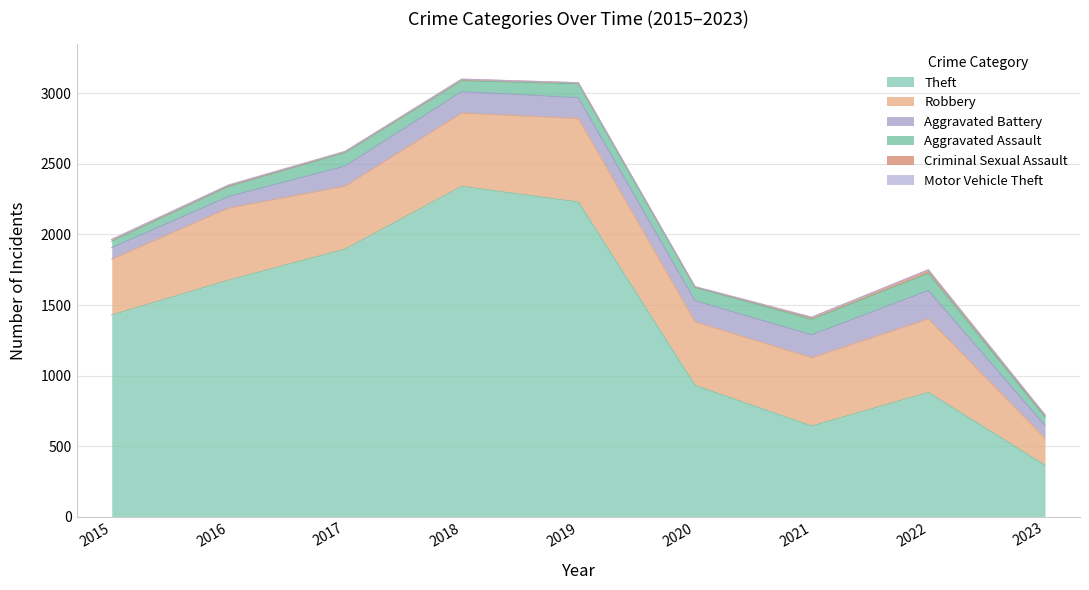

What are all the series names shown in the legend?

Theft, Robbery, Aggravated Battery, Aggravated Assault, Criminal Sexual Assault, Motor Vehicle Theft